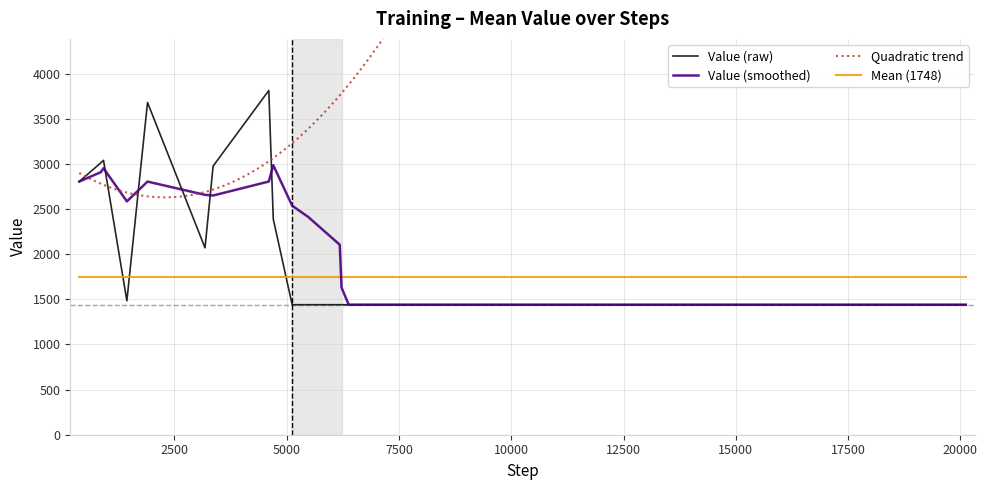

Count the number of categories in the chart.

40